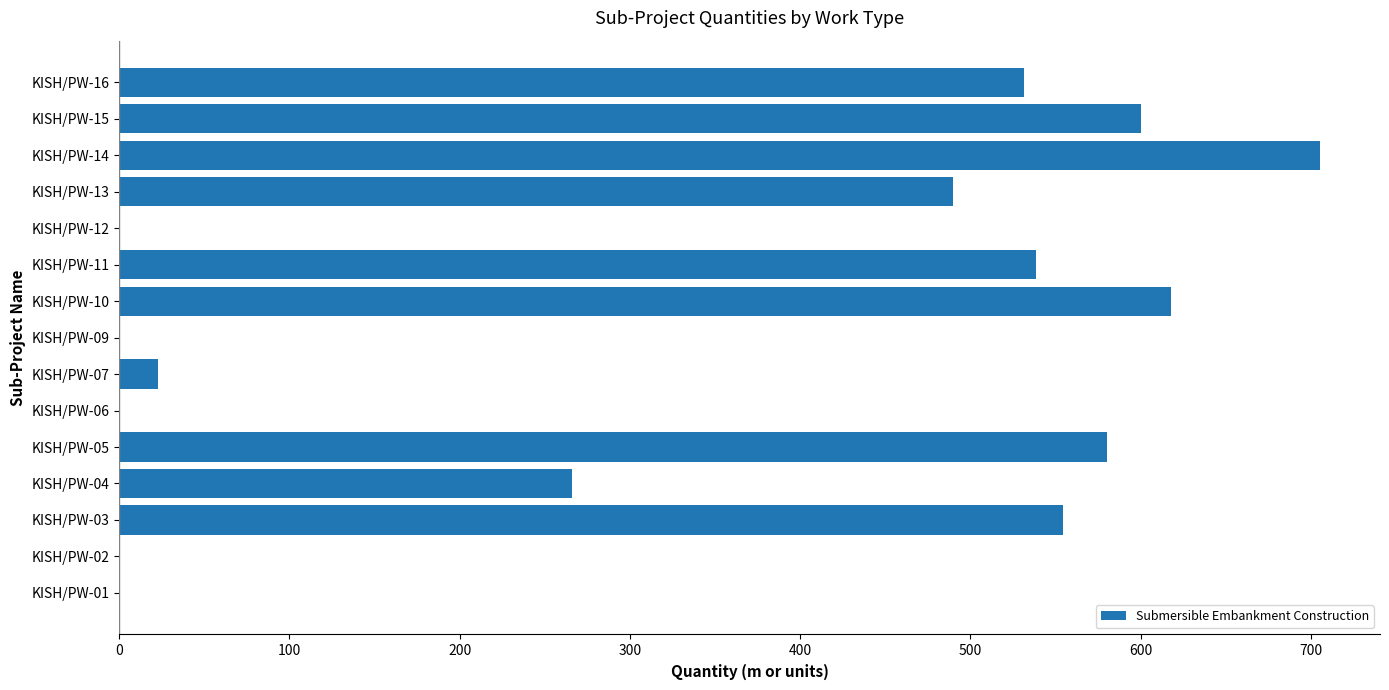

Are the bars horizontal?

Yes